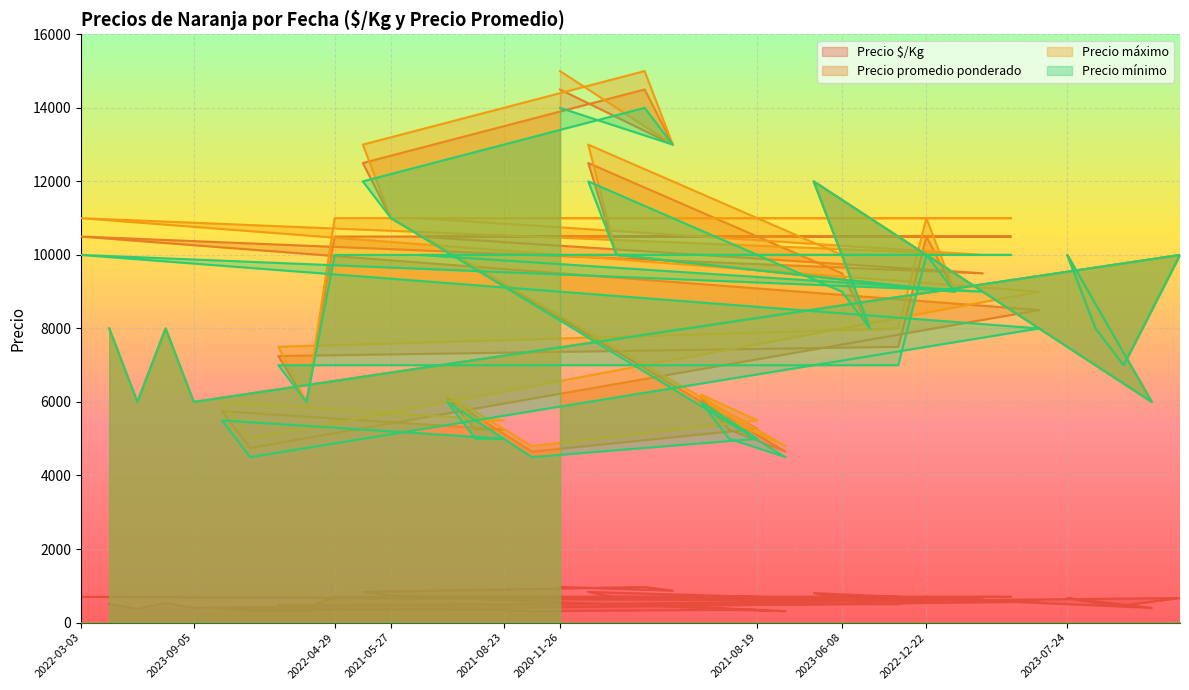

At how many categories does at least one series exceed 13550?

2